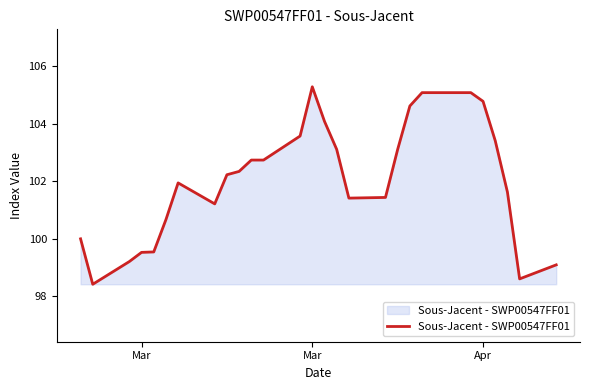

What is the smallest value displayed?

98.4